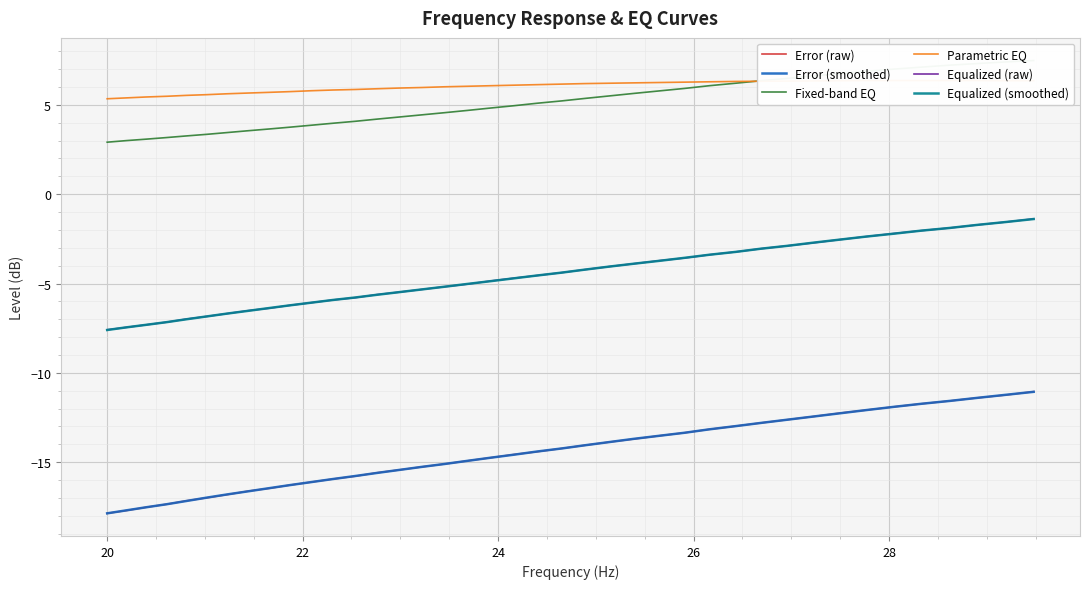

True or false: Equalized (raw) and Error (smoothed) cross at least once.

False